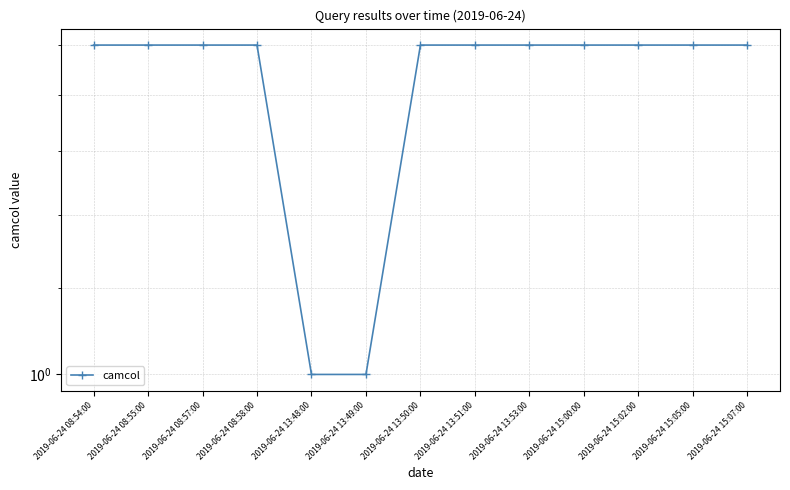

What is the label of the 11th point from the right?

2019-06-24 08:57:00